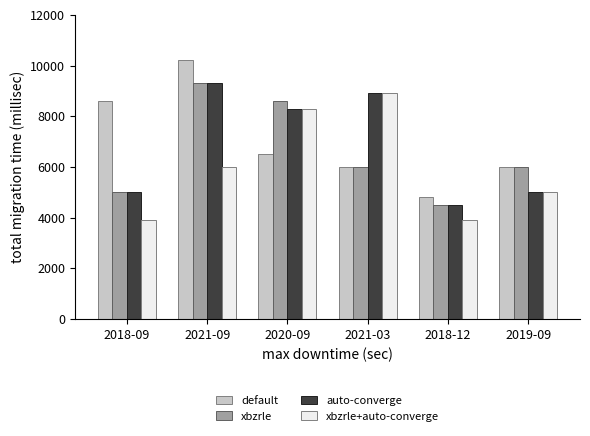

Is the value of default at 2020-09 greater than the value of xbzrle+auto-converge at 2018-09?

Yes